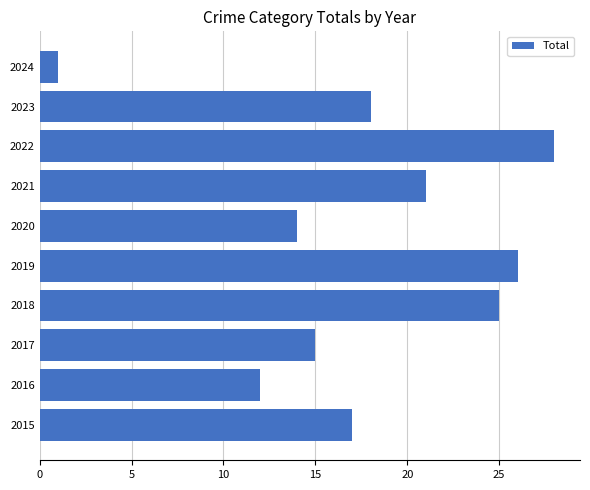

What is the difference between the values at 2023 and 2016?

6